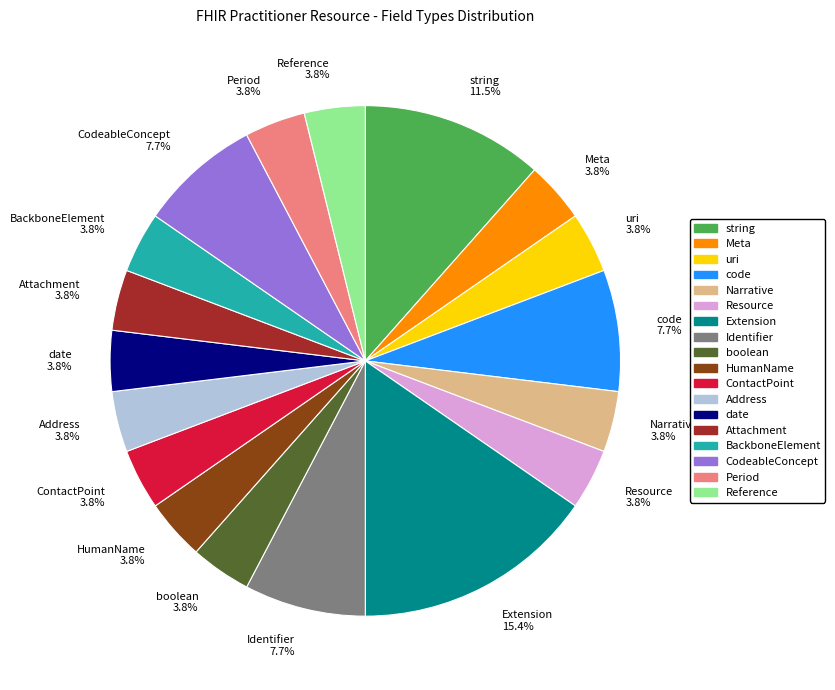

Is there any slice that represents more than half of the pie?

No